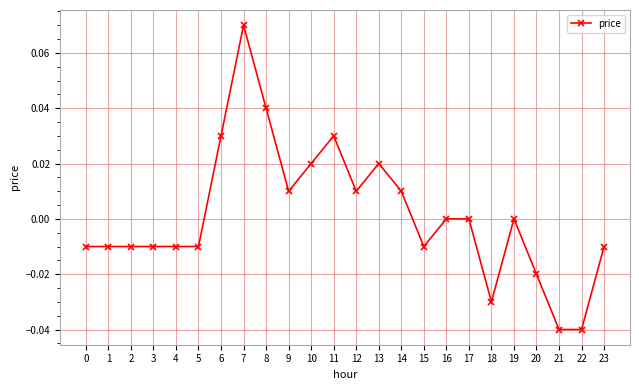

True or false: the data has more than 0 interior local peaks.

True